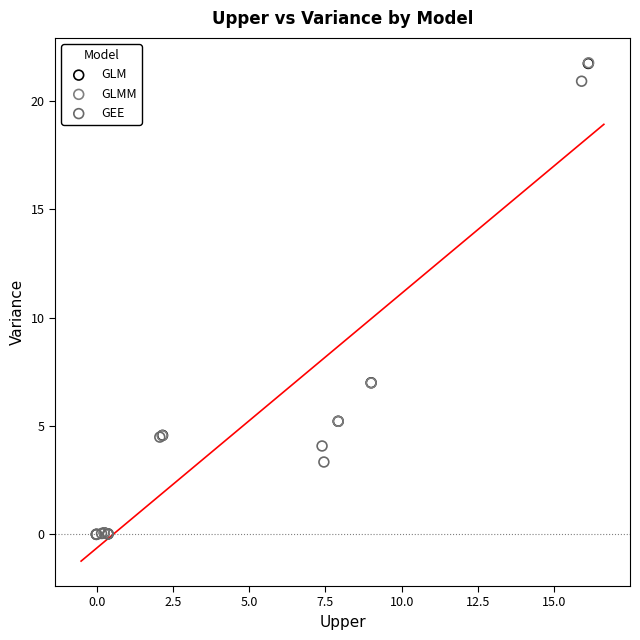

Which series has the largest Y range (max minus min)?

GLMM